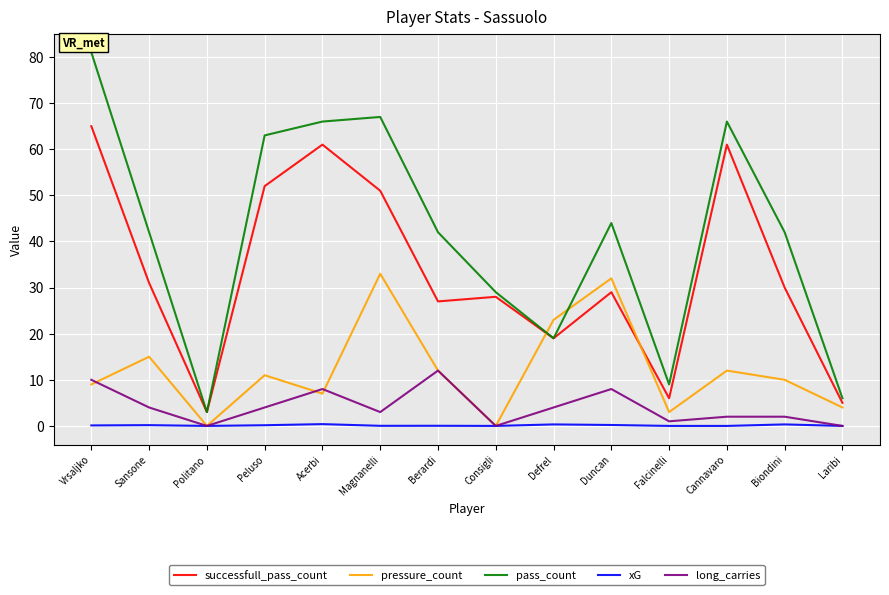

True or false: long_carries and pass_count intersect in this chart.

False